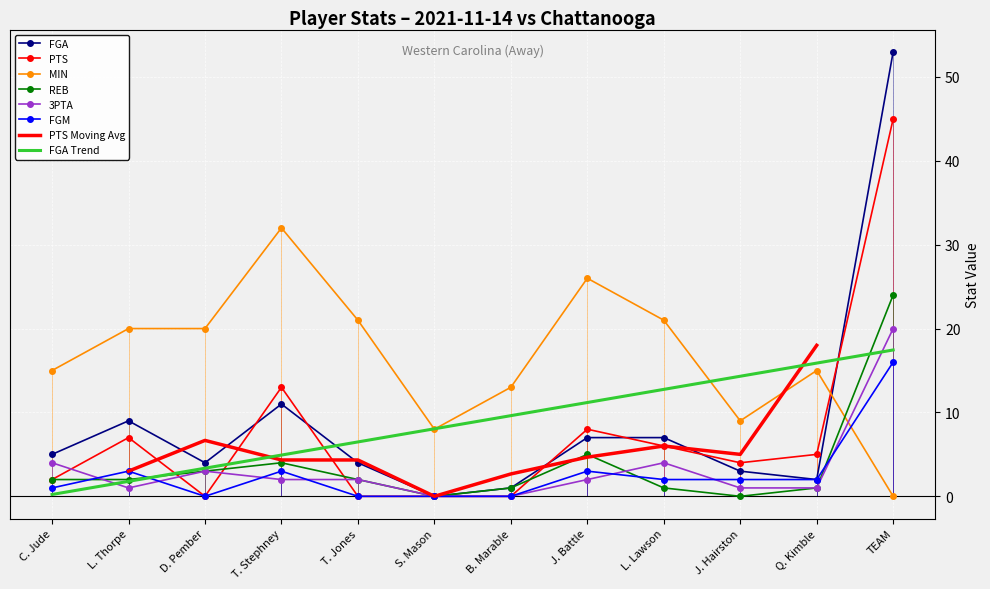

Which category has the lowest value in the FGM series?

D. Pember